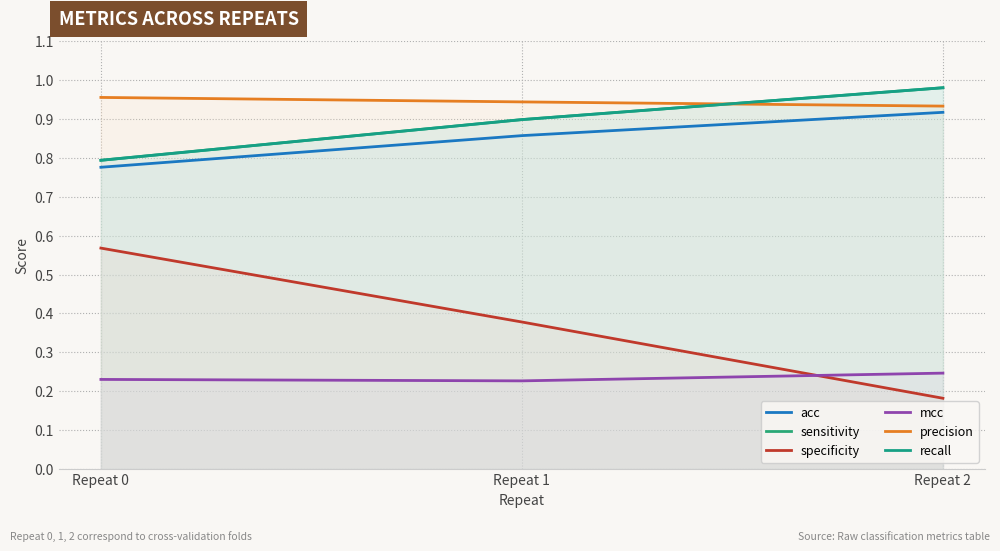

What are all the series names shown in the legend?

acc, sensitivity, specificity, mcc, precision, recall